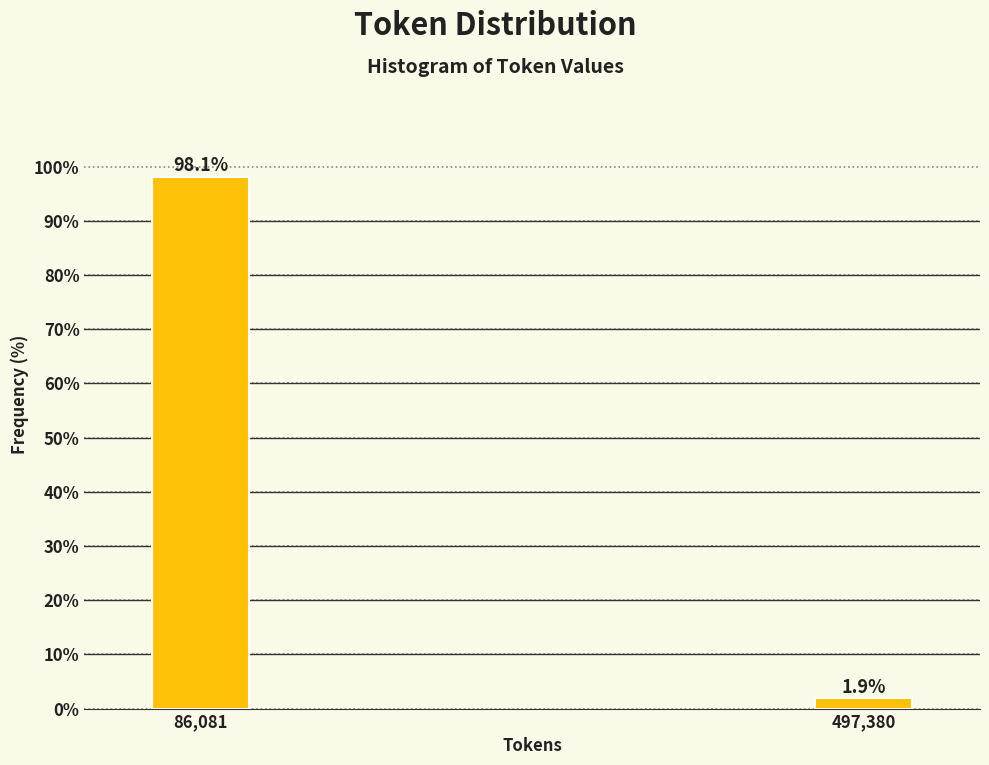

Reading left to right, list all the values displayed in this chart.

98.1	1.9